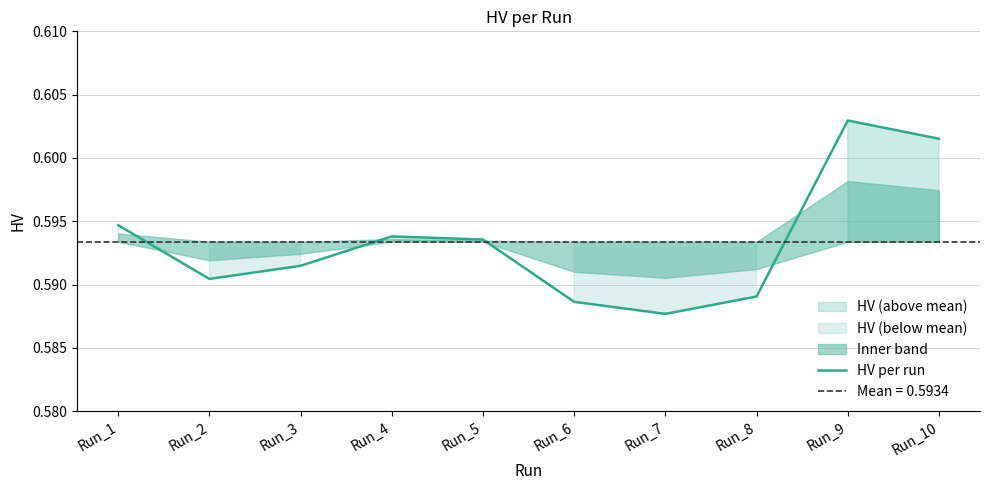

Which label corresponds to the largest value in the chart?

Run_9